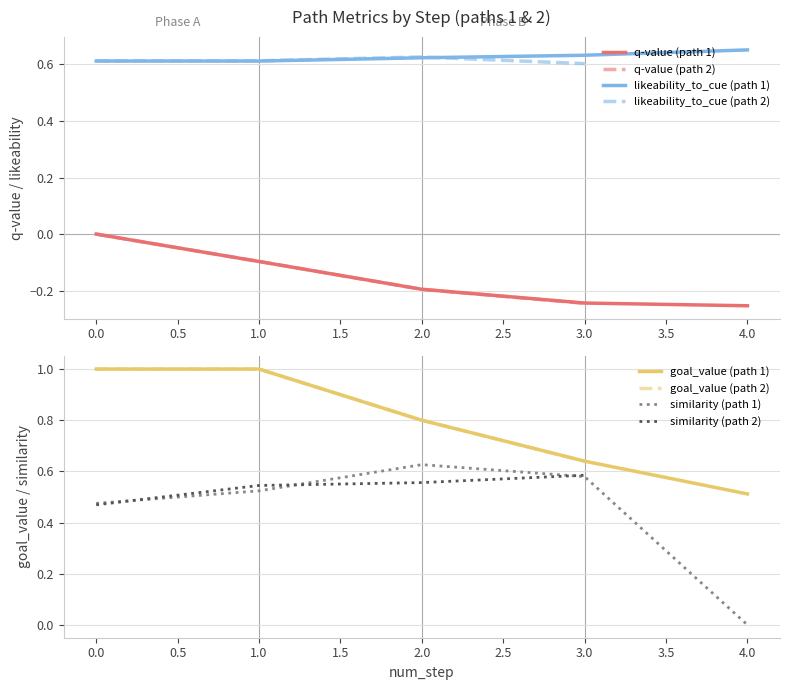

True or false: likeability_to_cue (path 1) and q-value (path 1) intersect in this chart.

False